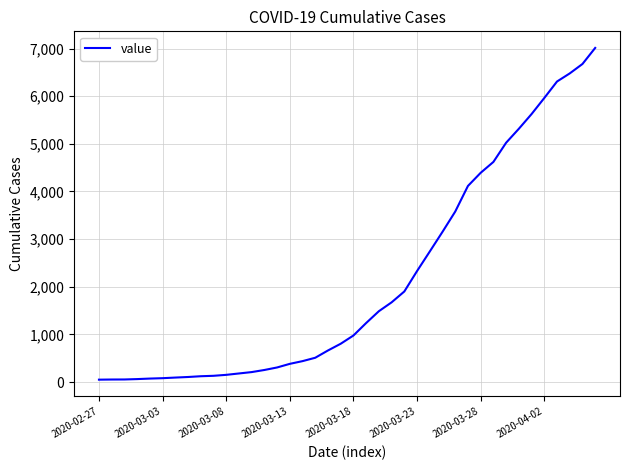

What is the greatest value displayed?

7013